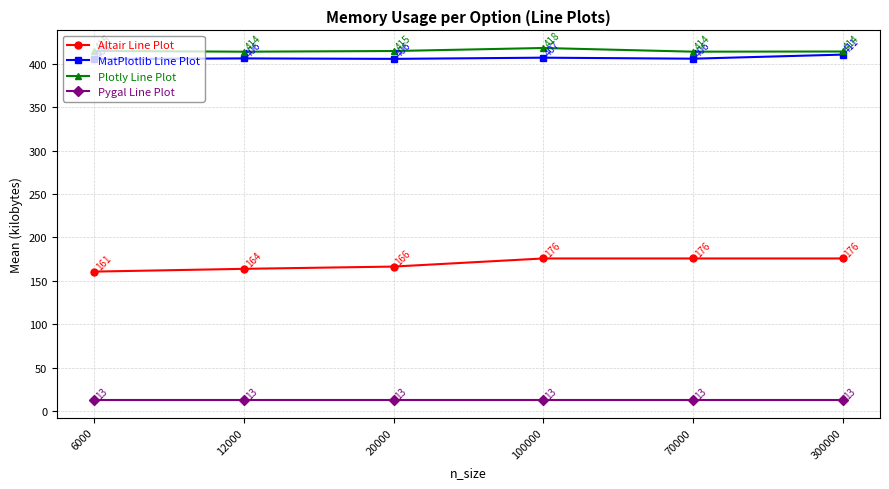

Which series has the largest total across all categories?

Plotly Line Plot